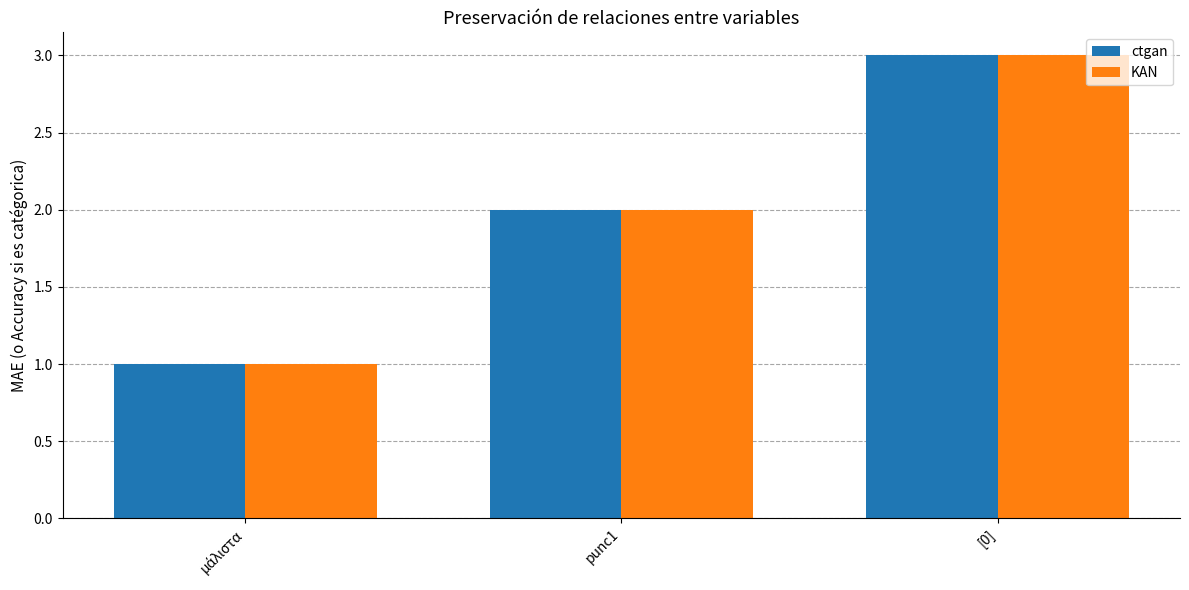

What is the difference between the second highest and minimum values in the KAN series?

1